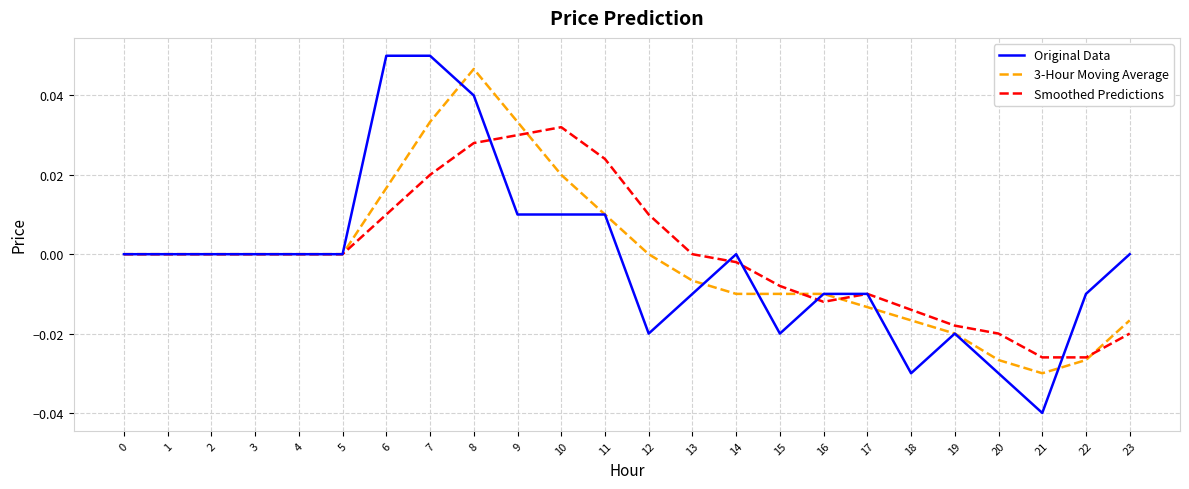

True or false: 3-Hour Moving Average has a value of 0.0 at 7.

True